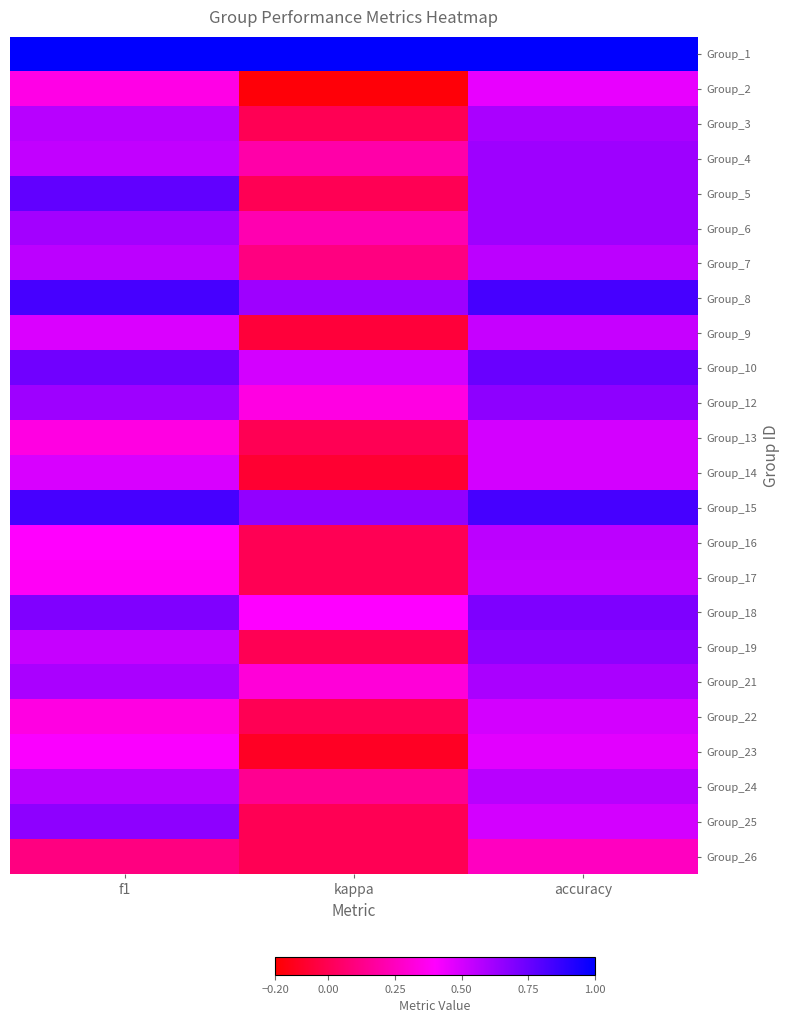

Which series has the largest total across all categories?

Group_1